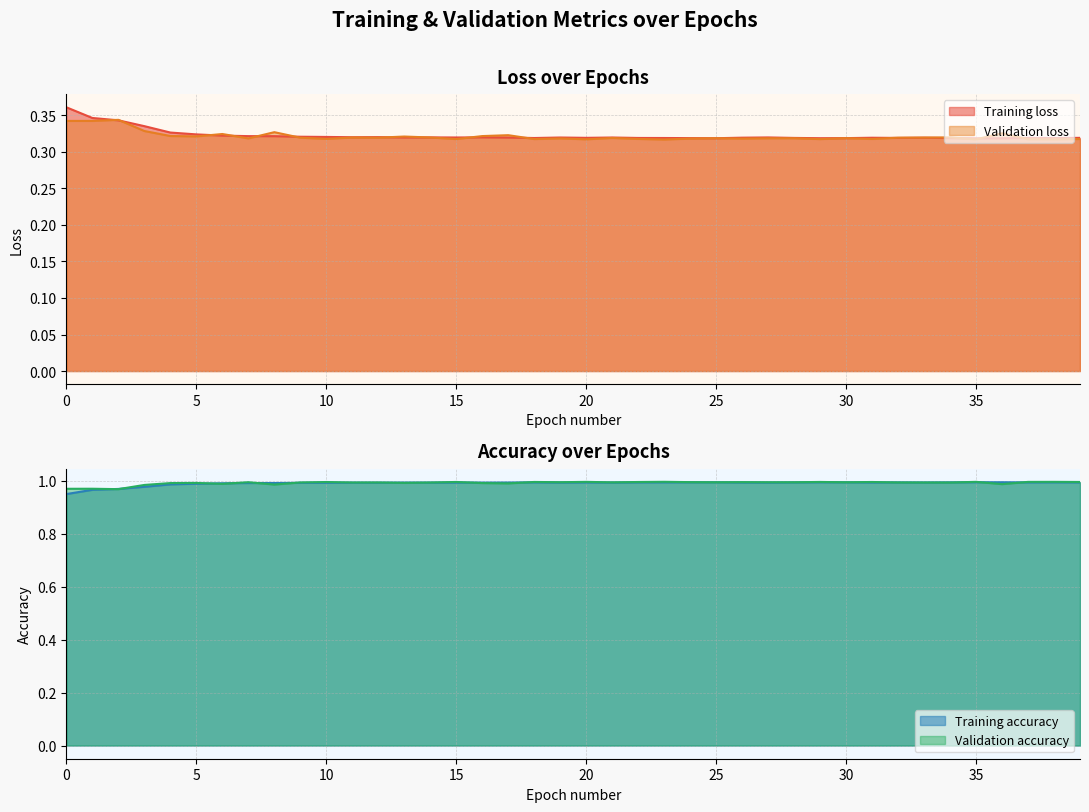

Which has a higher value, 25 or 17?

17